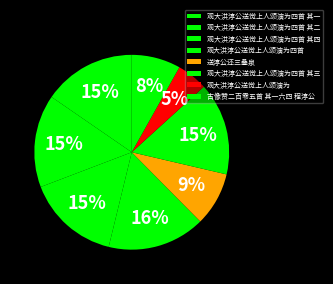

What percentage is the 观大洪淳公送觉上人颂演为四首 其一 slice, to the nearest percent?

15%